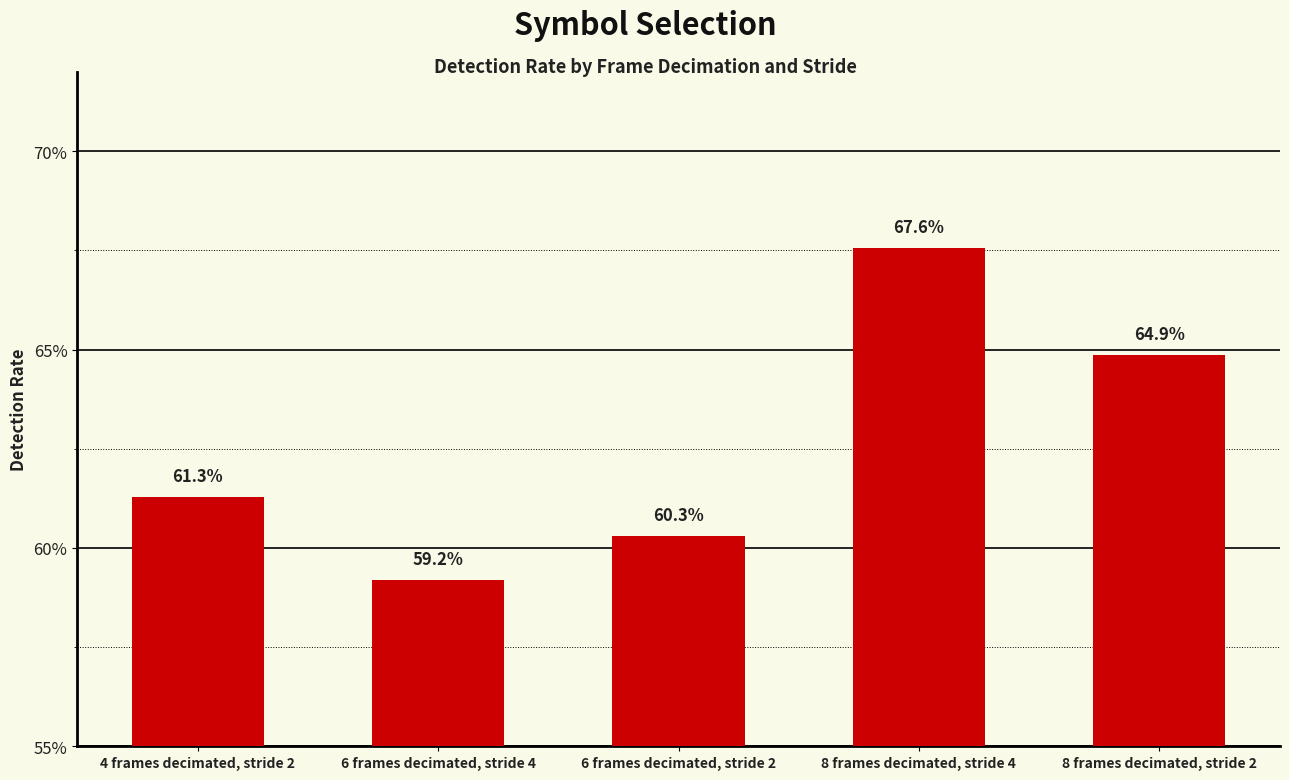

Are the bars horizontal?

No